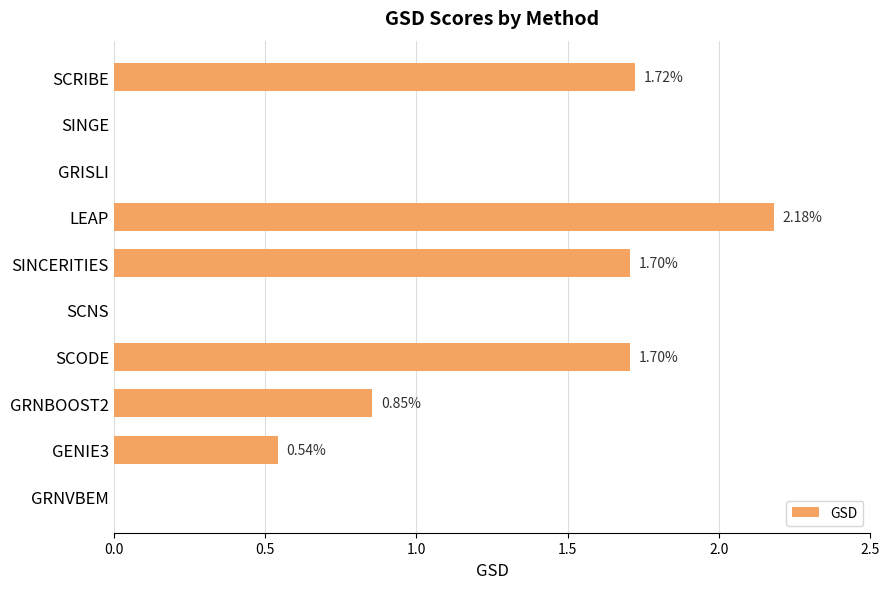

What is the sum of the values at SINCERITIES and SCODE?

3.4